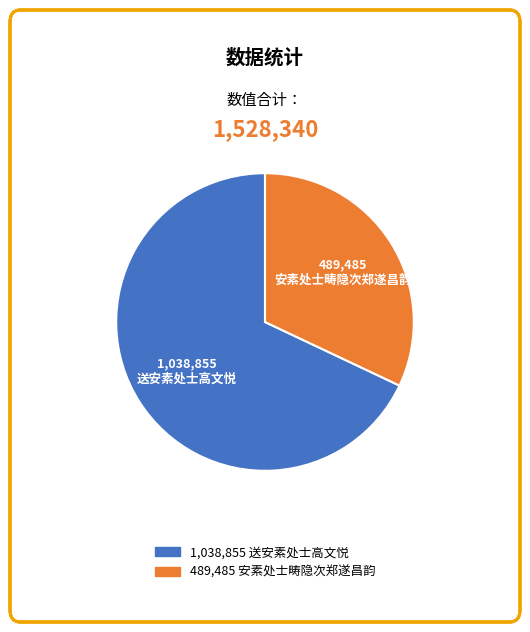

Rank the categories by value from highest to lowest.

送安素处士高文悦, 安素处士畴隐次郑遂昌韵